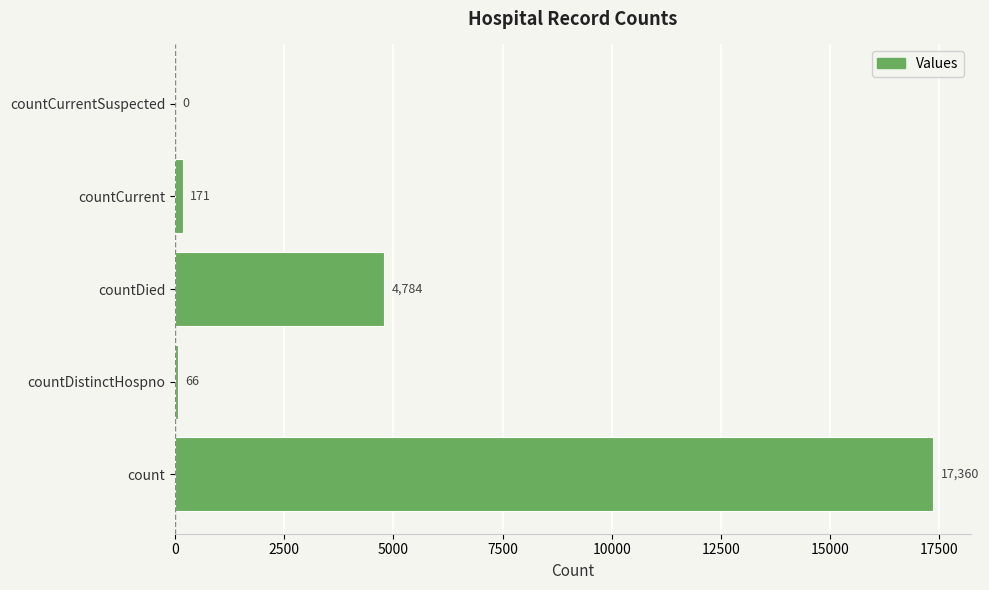

Is it true that the value at countDied is 1498?

False